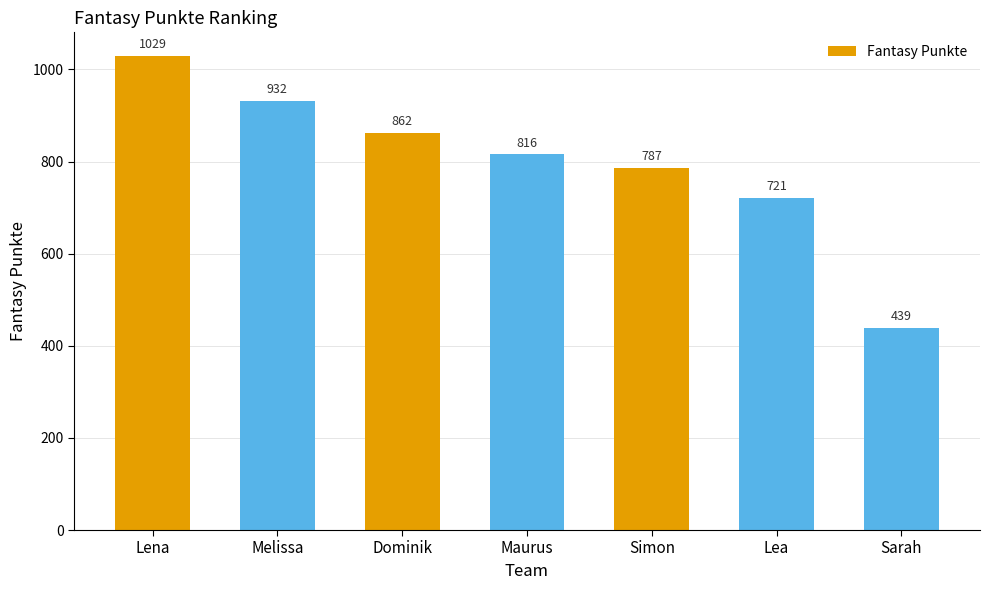

At which category does the chart reach its minimum across all series?

Sarah